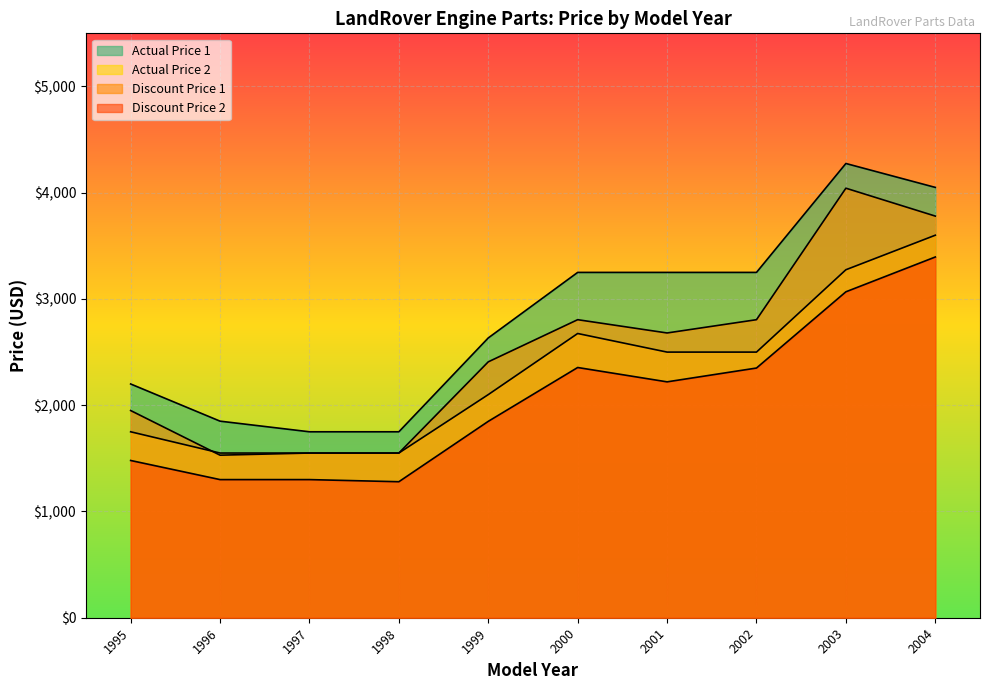

Where does the Actual Price 1 series first go above 3250?

2003